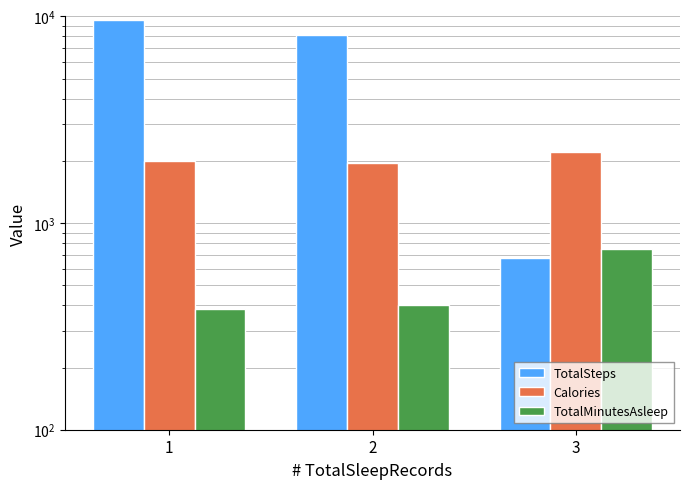

Reading right to left, transcribe all the data shown in this chart.

TotalSteps: 3=678.0	2=8128.0	1=9654.8
Calories: 3=2220.0	2=1960.3	1=1989.9
TotalMinutesAsleep: 3=750.0	2=399.7	1=384.8